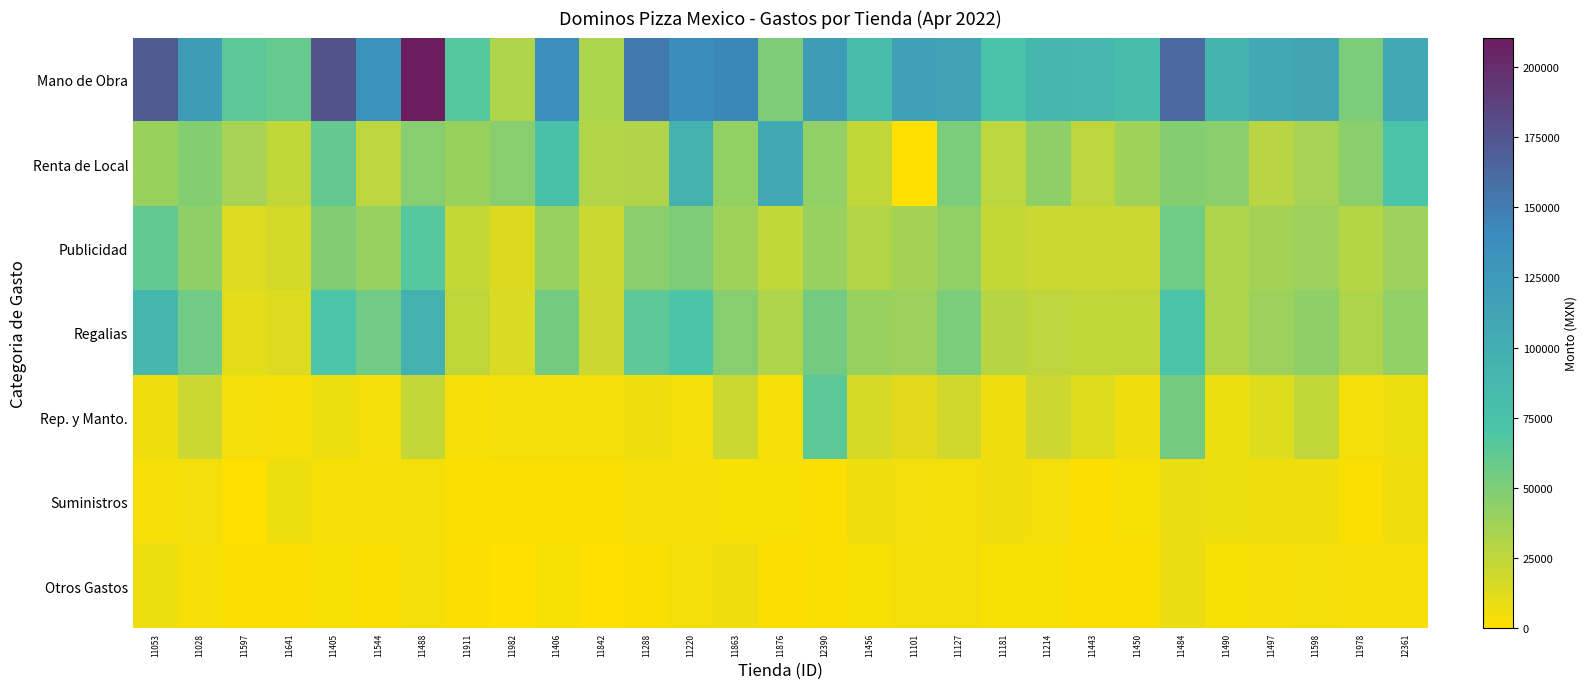

What is the spread (max minus min) of values at 11876?

105157.7